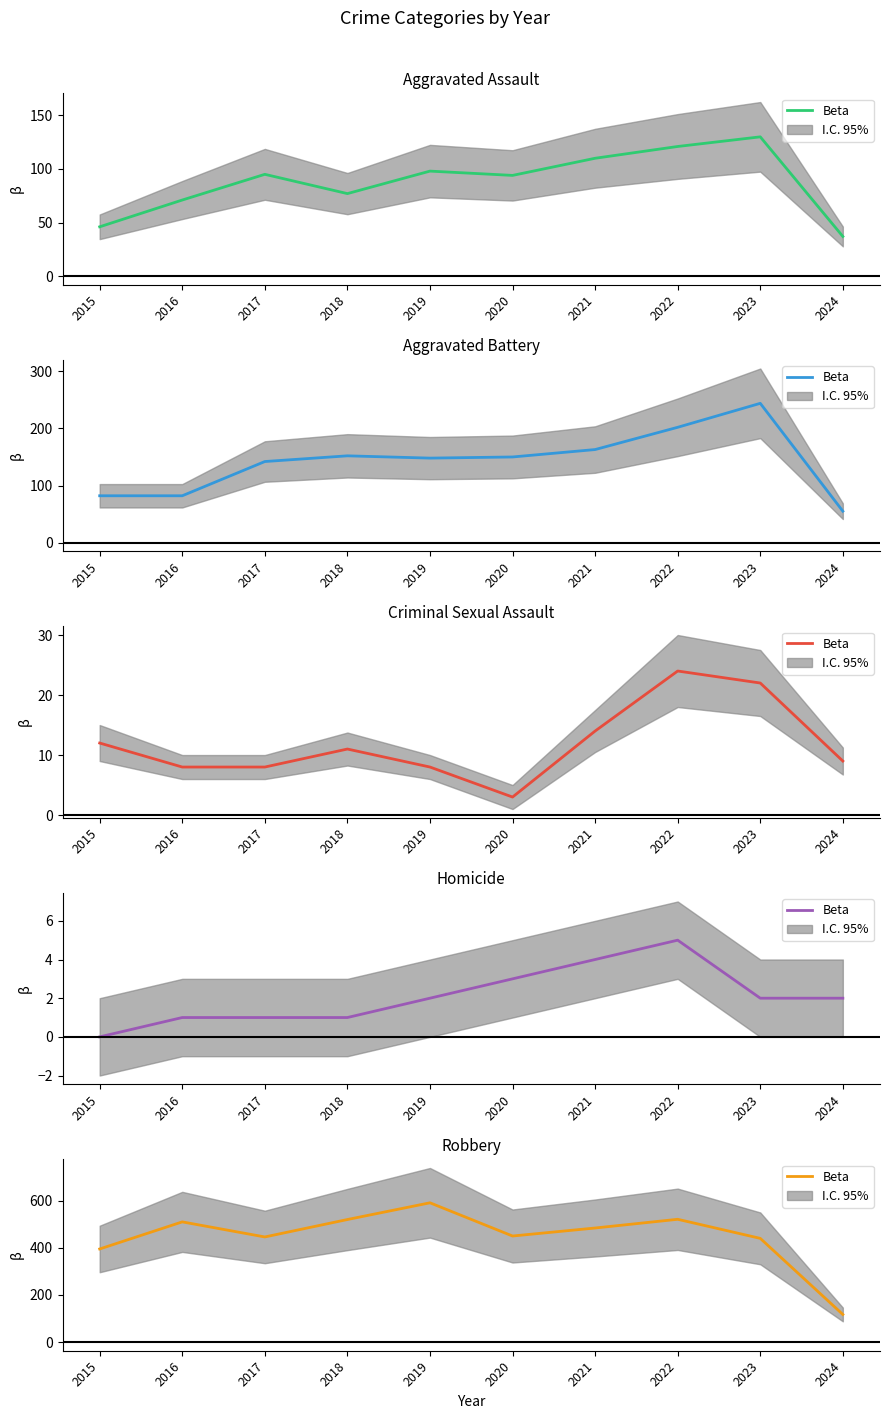

How many points are lower than both their immediate neighbors (excluding endpoints)?

2